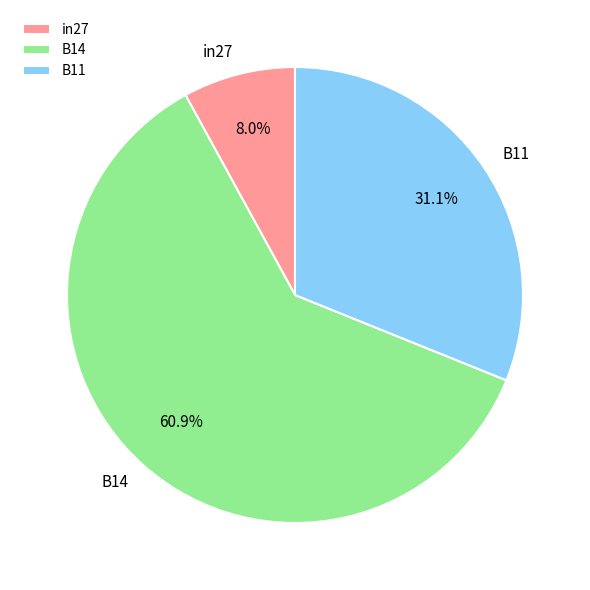

Combined, do B11 and in27 account for over 50%?

No